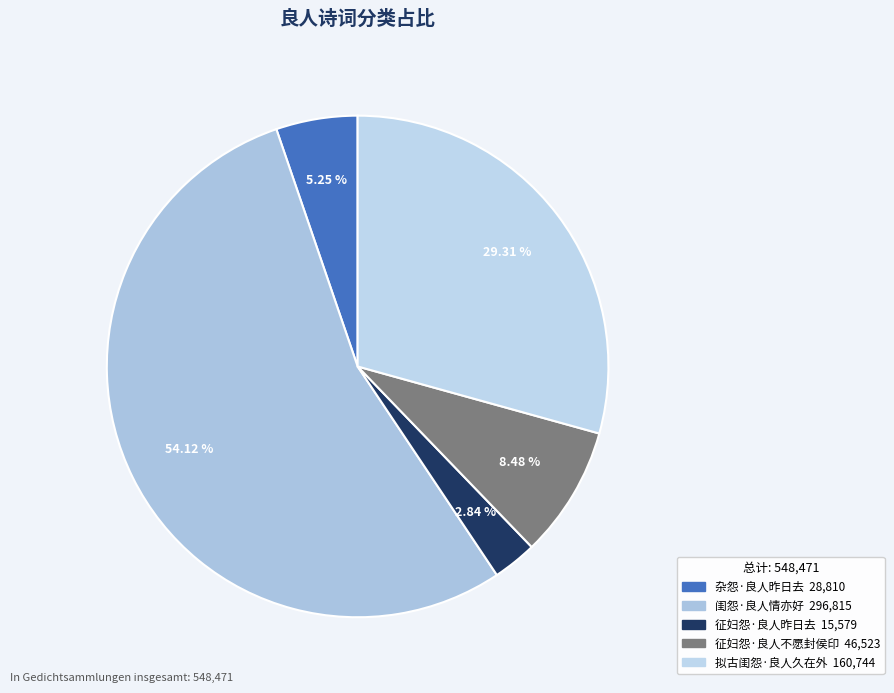

To the nearest percent, what is the difference between the 闺怨·良人情亦好 and 拟古闺怨·良人久在外 slice percentages?

25%